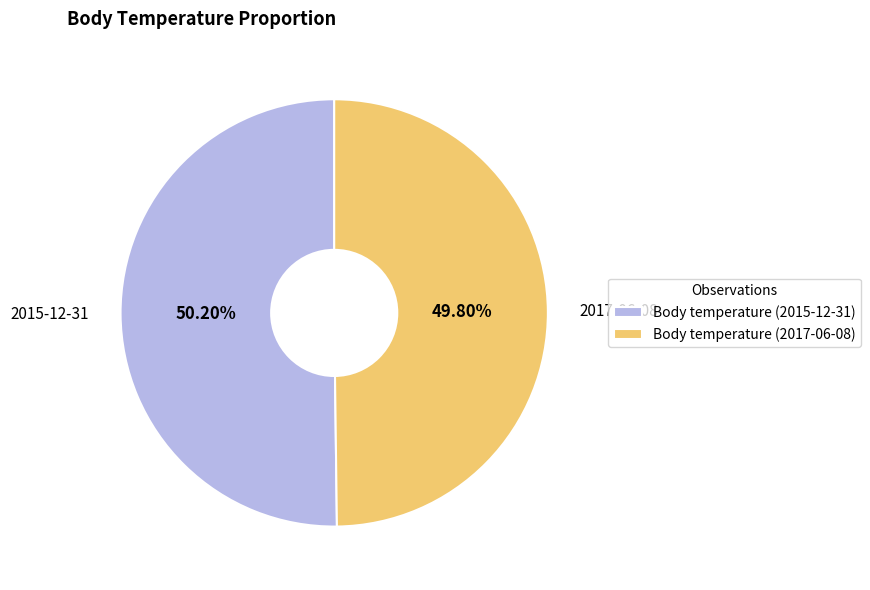

Combined, do 2017-06-08 and 2015-12-31 account for over 50%?

Yes